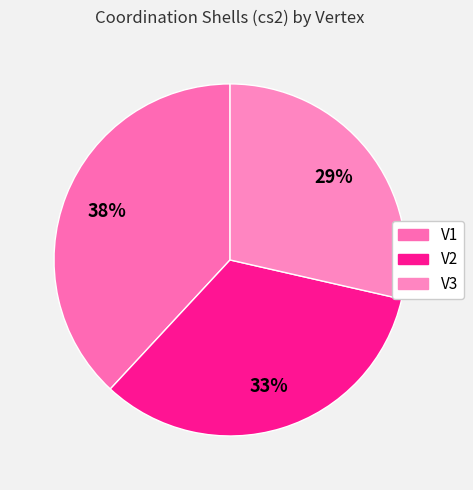

Does any single category account for the majority?

No